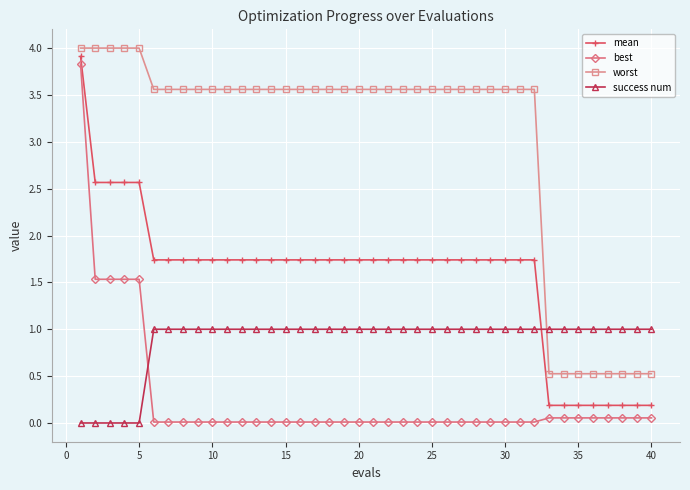

What is the difference between the maximum and second lowest values in the mean series?

3.7